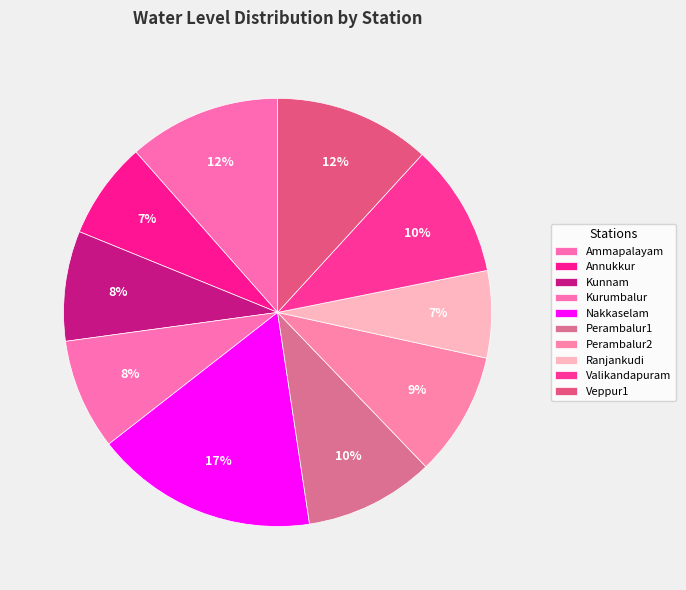

Which category has the biggest portion of the pie?

Nakkaselam